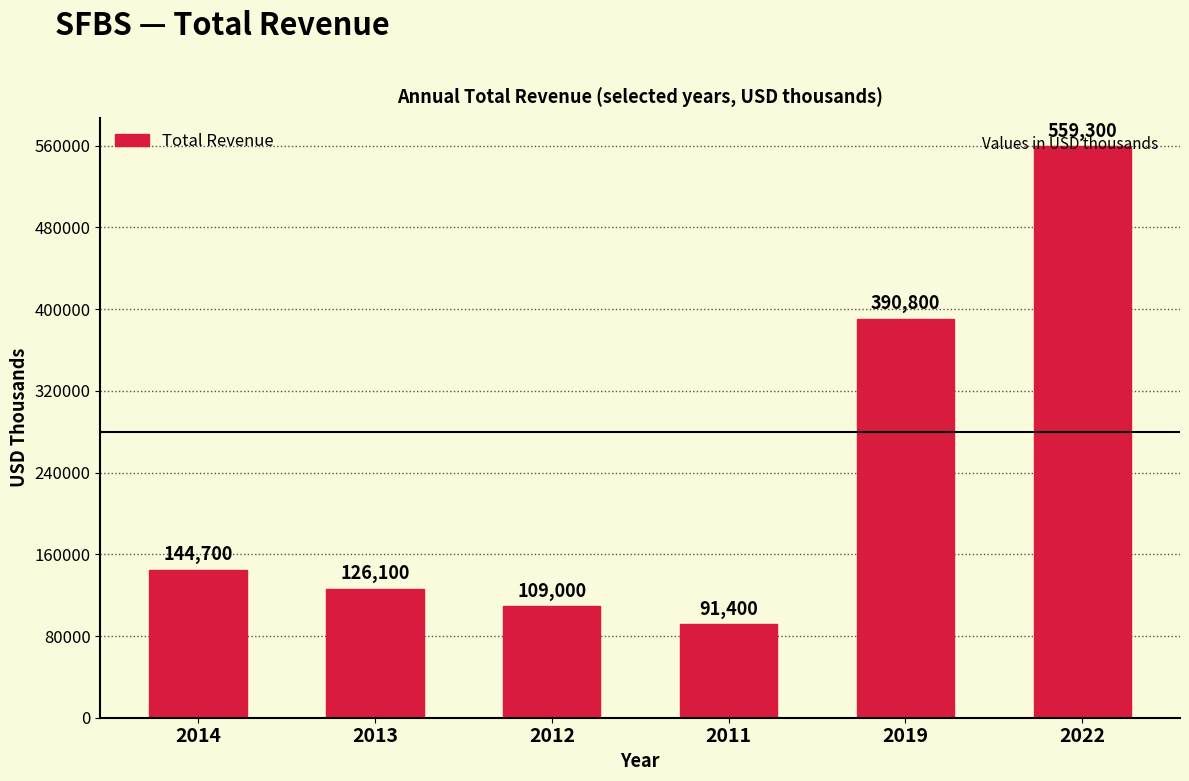

What is the label of the 2nd bar from the left?

2013